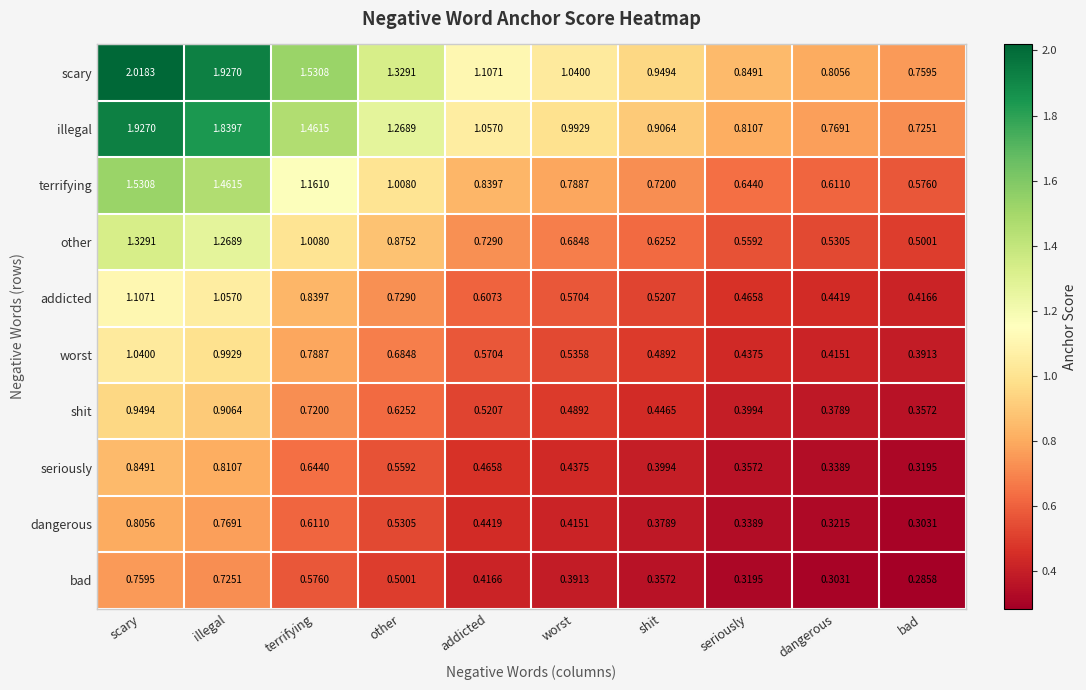

At which category does the chart reach its peak across all series?

scary